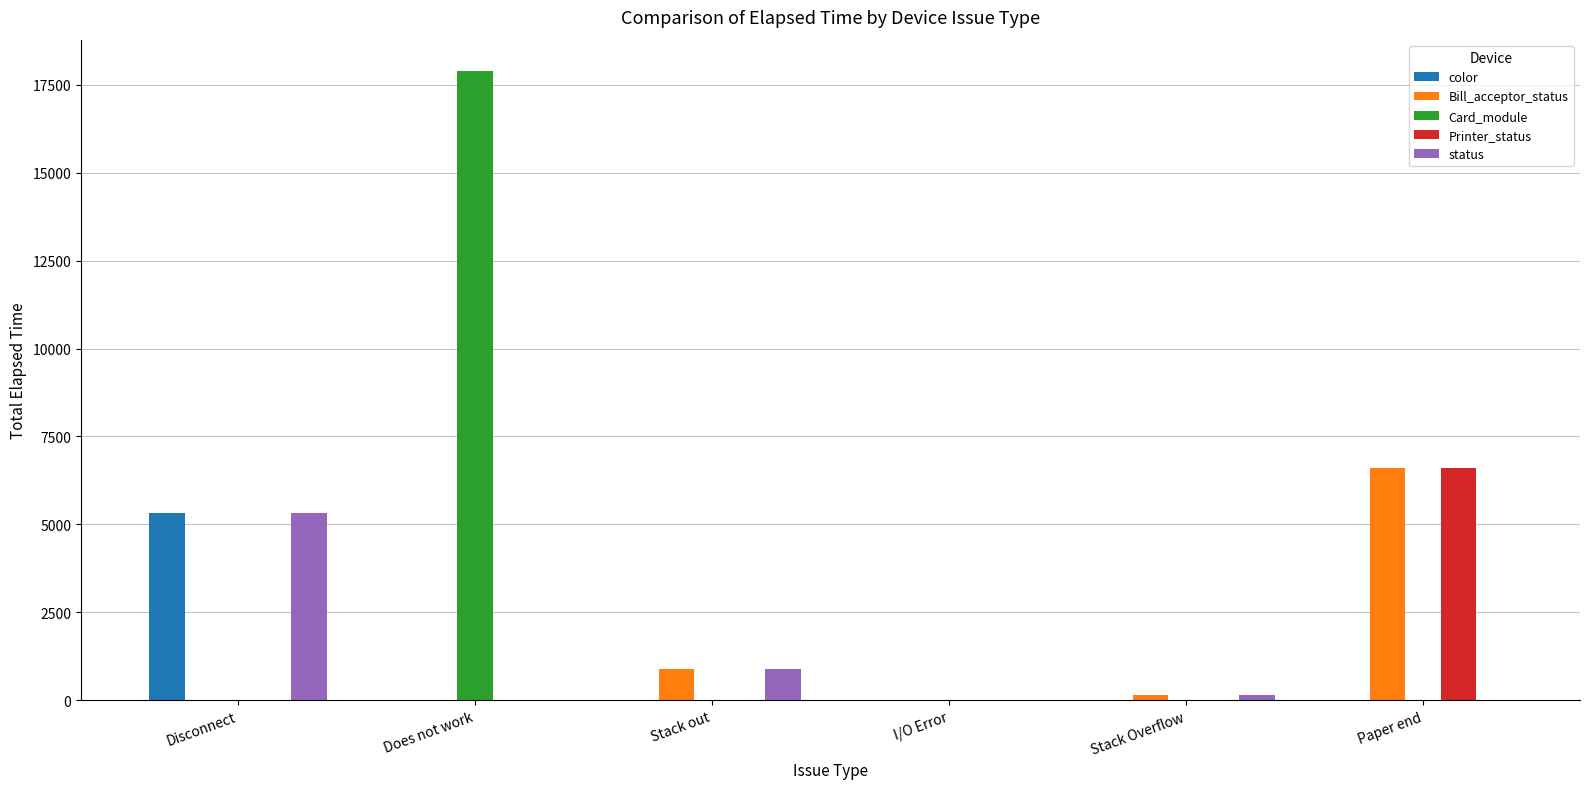

Which series has the largest total across all categories?

Card_module